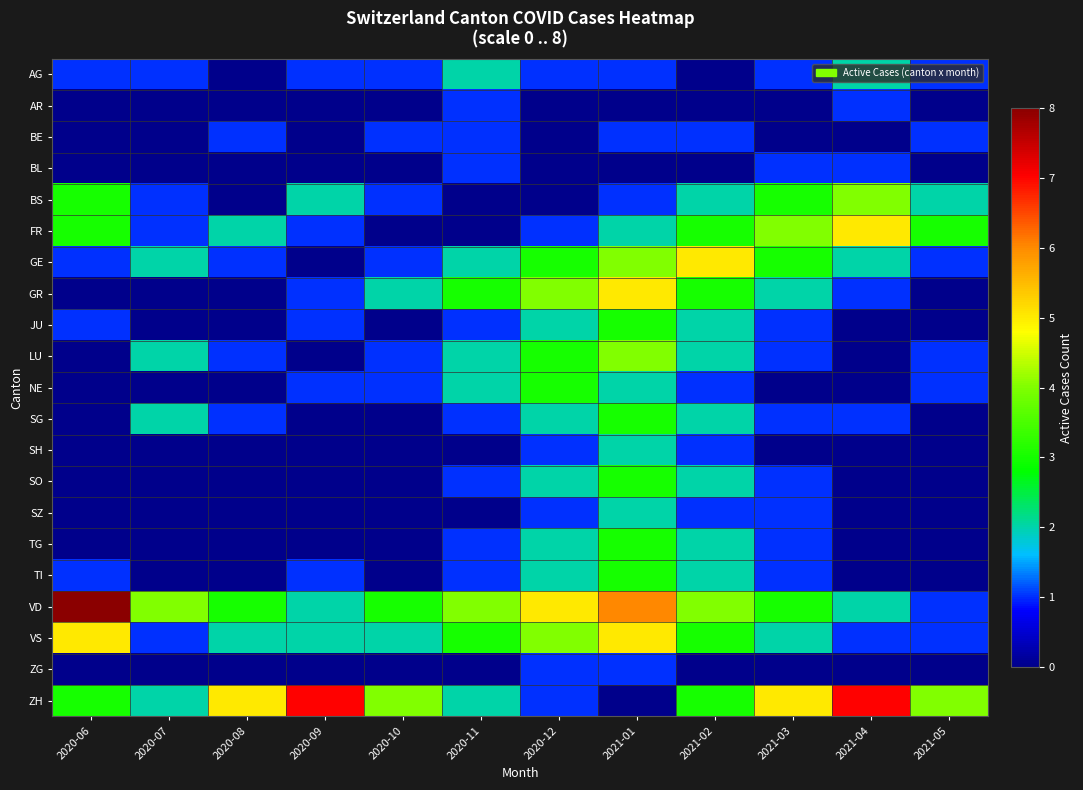

Reading right to left, what are all the values shown in this chart?

AG: 2021-05=1	2021-04=2	2021-03=1	2021-02=0	2021-01=1	2020-12=1	2020-11=2	2020-10=1	2020-09=1	2020-08=0	2020-07=1	2020-06=1
AR: 2021-05=0	2021-04=1	2021-03=0	2021-02=0	2021-01=0	2020-12=0	2020-11=1	2020-10=0	2020-09=0	2020-08=0	2020-07=0	2020-06=0
BE: 2021-05=1	2021-04=0	2021-03=0	2021-02=1	2021-01=1	2020-12=0	2020-11=1	2020-10=1	2020-09=0	2020-08=1	2020-07=0	2020-06=0
BL: 2021-05=0	2021-04=1	2021-03=1	2021-02=0	2021-01=0	2020-12=0	2020-11=1	2020-10=0	2020-09=0	2020-08=0	2020-07=0	2020-06=0
BS: 2021-05=2	2021-04=4	2021-03=3	2021-02=2	2021-01=1	2020-12=0	2020-11=0	2020-10=1	2020-09=2	2020-08=0	2020-07=1	2020-06=3
FR: 2021-05=3	2021-04=5	2021-03=4	2021-02=3	2021-01=2	2020-12=1	2020-11=0	2020-10=0	2020-09=1	2020-08=2	2020-07=1	2020-06=3
GE: 2021-05=1	2021-04=2	2021-03=3	2021-02=5	2021-01=4	2020-12=3	2020-11=2	2020-10=1	2020-09=0	2020-08=1	2020-07=2	2020-06=1
GR: 2021-05=0	2021-04=1	2021-03=2	2021-02=3	2021-01=5	2020-12=4	2020-11=3	2020-10=2	2020-09=1	2020-08=0	2020-07=0	2020-06=0
JU: 2021-05=0	2021-04=0	2021-03=1	2021-02=2	2021-01=3	2020-12=2	2020-11=1	2020-10=0	2020-09=1	2020-08=0	2020-07=0	2020-06=1
LU: 2021-05=1	2021-04=0	2021-03=1	2021-02=2	2021-01=4	2020-12=3	2020-11=2	2020-10=1	2020-09=0	2020-08=1	2020-07=2	2020-06=0
NE: 2021-05=1	2021-04=0	2021-03=0	2021-02=1	2021-01=2	2020-12=3	2020-11=2	2020-10=1	2020-09=1	2020-08=0	2020-07=0	2020-06=0
SG: 2021-05=0	2021-04=1	2021-03=1	2021-02=2	2021-01=3	2020-12=2	2020-11=1	2020-10=0	2020-09=0	2020-08=1	2020-07=2	2020-06=0
SH: 2021-05=0	2021-04=0	2021-03=0	2021-02=1	2021-01=2	2020-12=1	2020-11=0	2020-10=0	2020-09=0	2020-08=0	2020-07=0	2020-06=0
SO: 2021-05=0	2021-04=0	2021-03=1	2021-02=2	2021-01=3	2020-12=2	2020-11=1	2020-10=0	2020-09=0	2020-08=0	2020-07=0	2020-06=0
SZ: 2021-05=0	2021-04=0	2021-03=1	2021-02=1	2021-01=2	2020-12=1	2020-11=0	2020-10=0	2020-09=0	2020-08=0	2020-07=0	2020-06=0
TG: 2021-05=0	2021-04=0	2021-03=1	2021-02=2	2021-01=3	2020-12=2	2020-11=1	2020-10=0	2020-09=0	2020-08=0	2020-07=0	2020-06=0
TI: 2021-05=0	2021-04=0	2021-03=1	2021-02=2	2021-01=3	2020-12=2	2020-11=1	2020-10=0	2020-09=1	2020-08=0	2020-07=0	2020-06=1
VD: 2021-05=1	2021-04=2	2021-03=3	2021-02=4	2021-01=6	2020-12=5	2020-11=4	2020-10=3	2020-09=2	2020-08=3	2020-07=4	2020-06=8
VS: 2021-05=1	2021-04=1	2021-03=2	2021-02=3	2021-01=5	2020-12=4	2020-11=3	2020-10=2	2020-09=2	2020-08=2	2020-07=1	2020-06=5
ZG: 2021-05=0	2021-04=0	2021-03=0	2021-02=0	2021-01=1	2020-12=1	2020-11=0	2020-10=0	2020-09=0	2020-08=0	2020-07=0	2020-06=0
ZH: 2021-05=4	2021-04=7	2021-03=5	2021-02=3	2021-01=0	2020-12=1	2020-11=2	2020-10=4	2020-09=7	2020-08=5	2020-07=2	2020-06=3